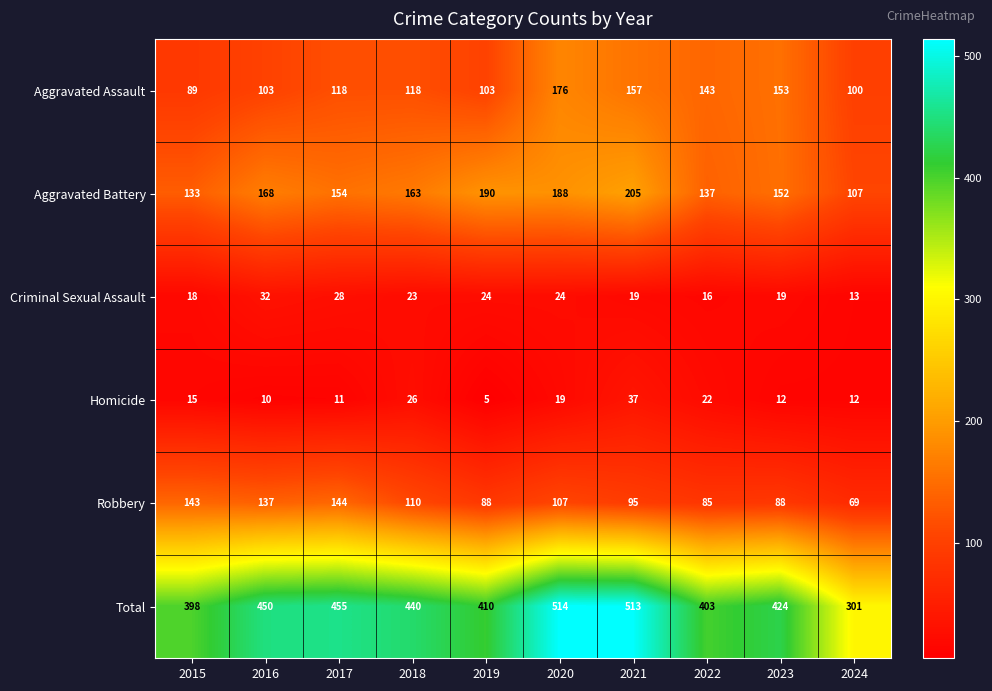

Read the Criminal Sexual Assault value at 2023, to the nearest 10.

20